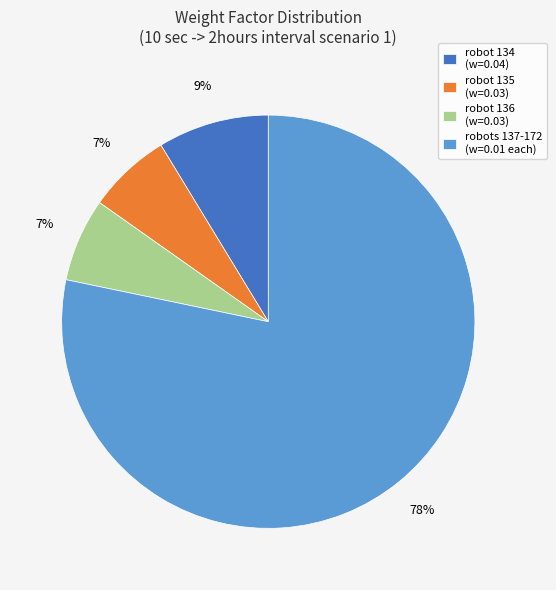

To the nearest percent, what is the average slice percentage?

25%